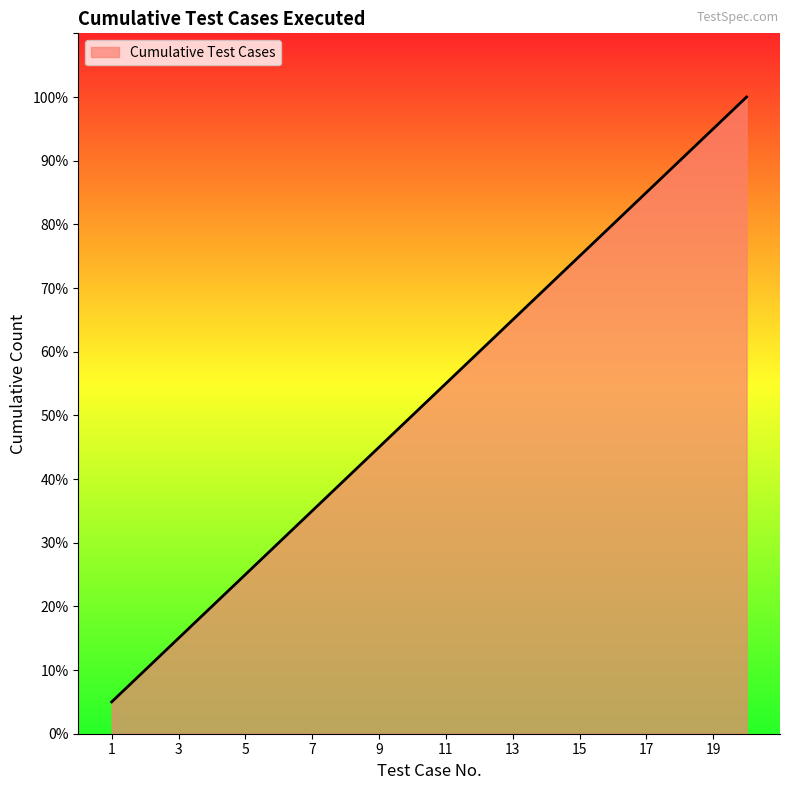

Does the chart have visible grid lines?

No